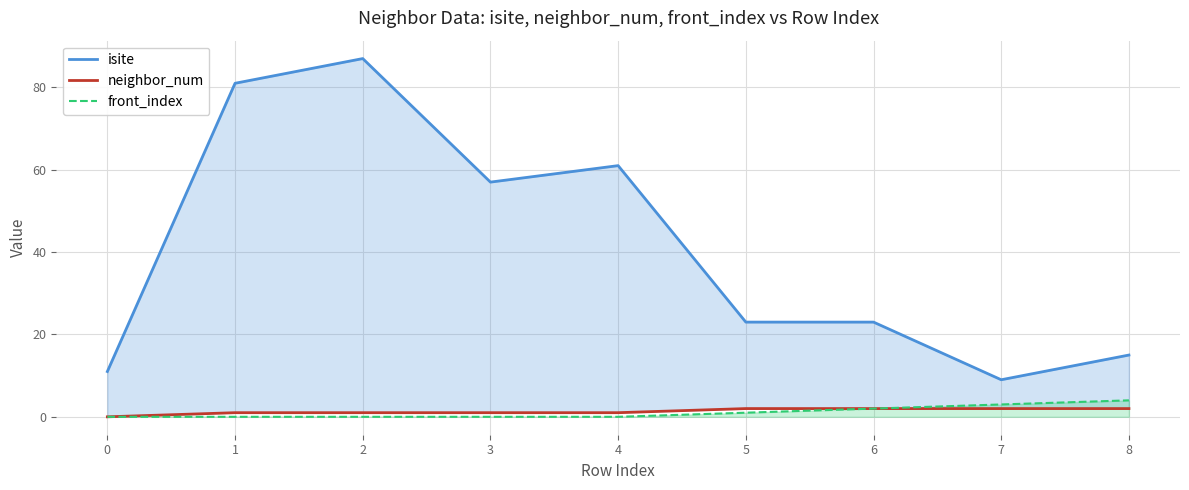

Between 1 and 0, which is larger?

1